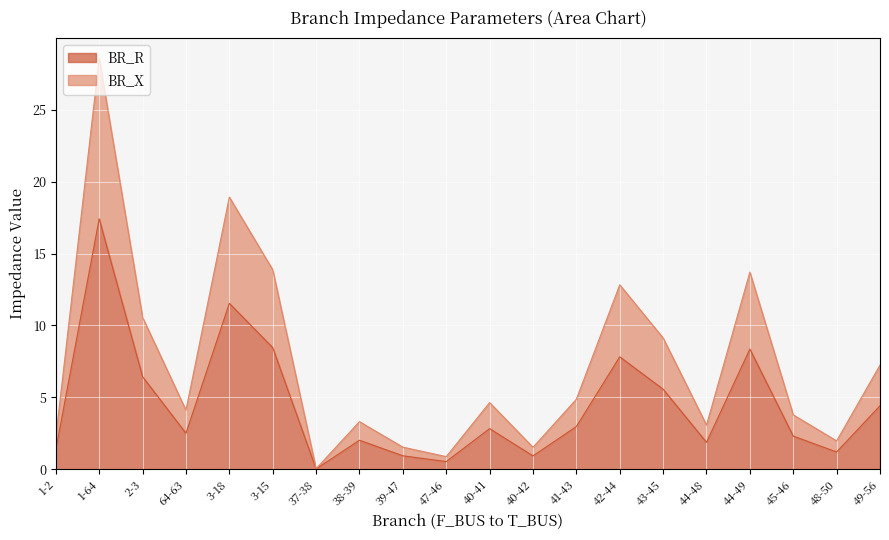

What is the total value across all series at 41-43?

4.9